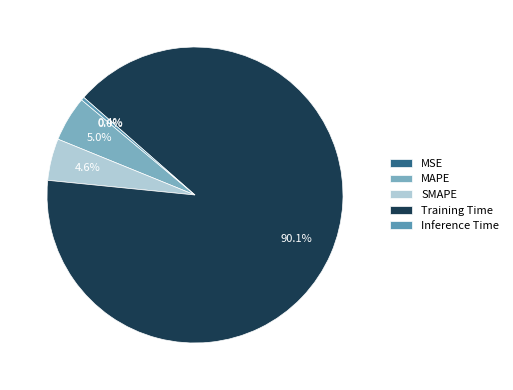

What is the largest slice in the pie chart?

Training Time